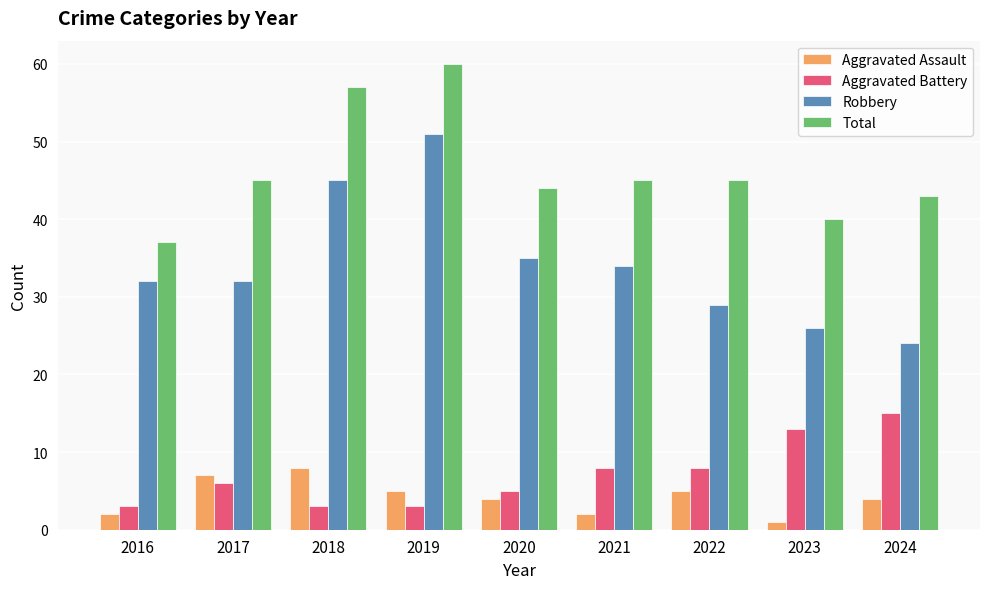

The Total series shows 60 at 2019. True or false?

True